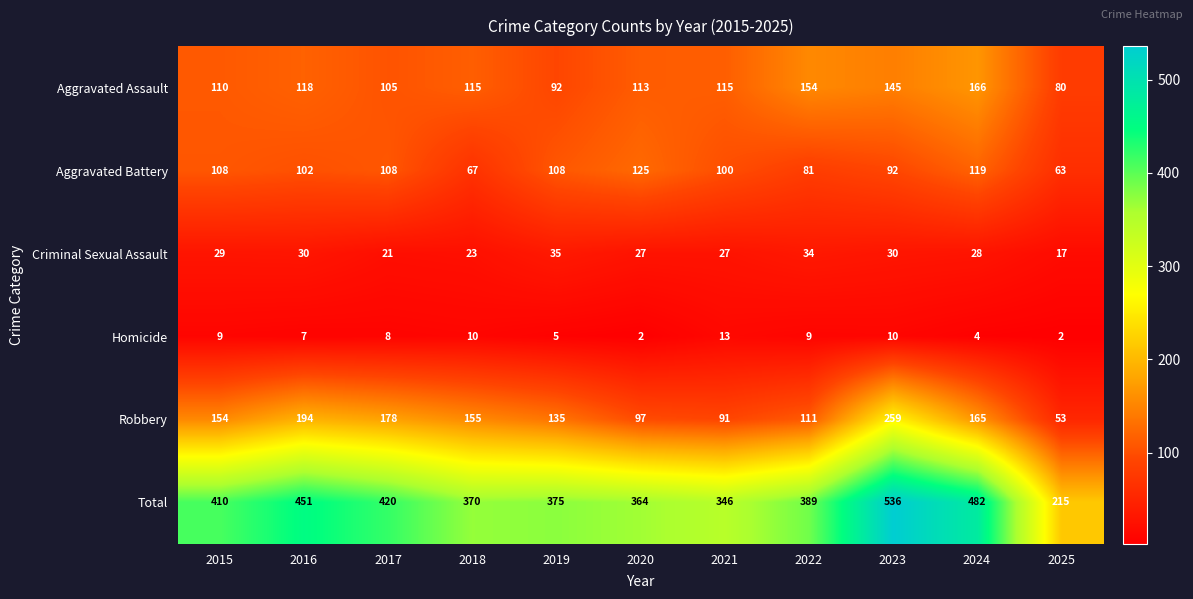

What is the spread (max minus min) of values at 2023?

526